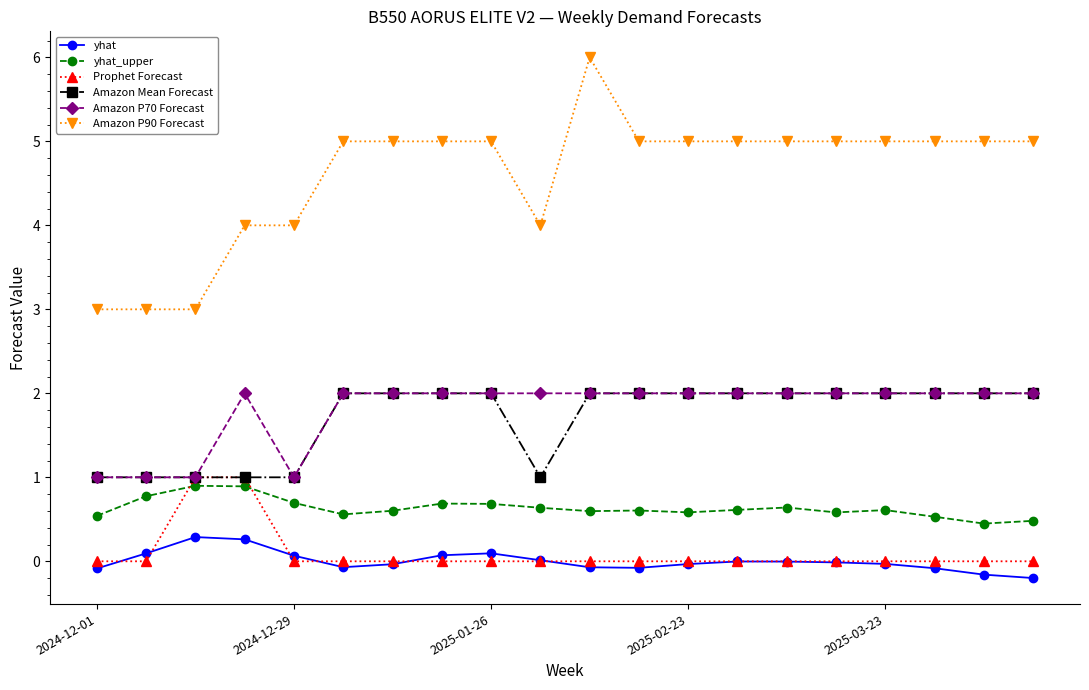

True or false: Amazon P70 Forecast and Amazon P90 Forecast cross at least once.

False